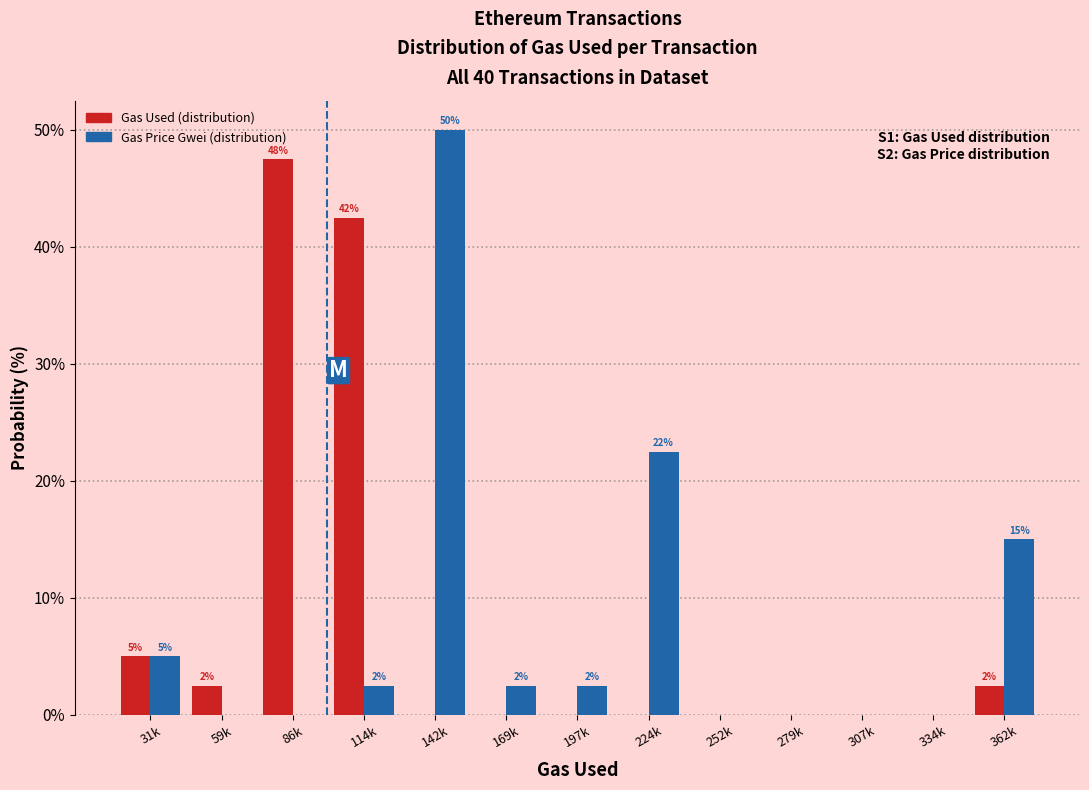

Reading left to right, list all the values displayed in this chart.

Gas Used (distribution): 31k=5.0	59k=2.5	86k=47.5	114k=42.5	142k=0.0	169k=0.0	197k=0.0	224k=0.0	252k=0.0	279k=0.0	307k=0.0	334k=0.0	362k=2.5
Gas Price Gwei (distribution): 31k=5.0	59k=0.0	86k=0.0	114k=2.5	142k=50.0	169k=2.5	197k=2.5	224k=22.5	252k=0.0	279k=0.0	307k=0.0	334k=0.0	362k=15.0